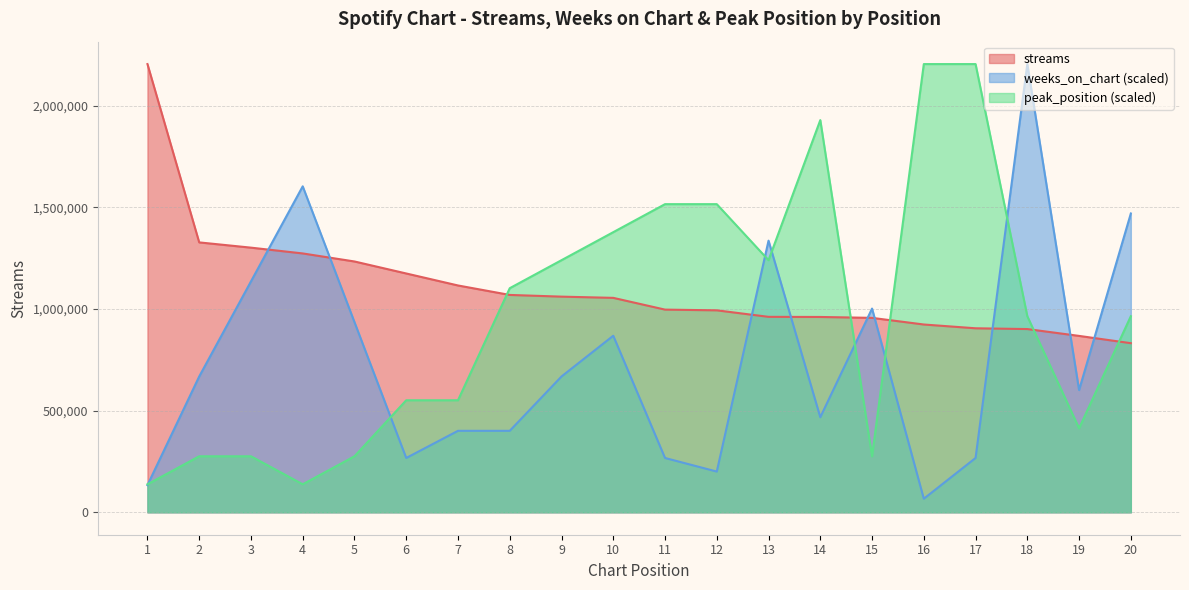

Which series has the largest range (max minus min)?

weeks_on_chart